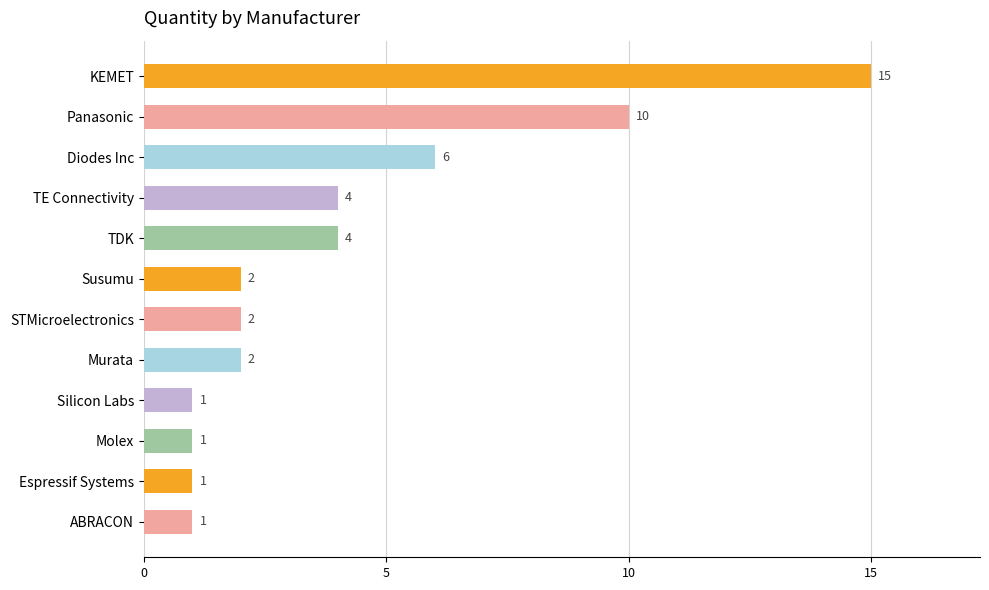

What is the difference between the values at Panasonic and Espressif Systems?

9